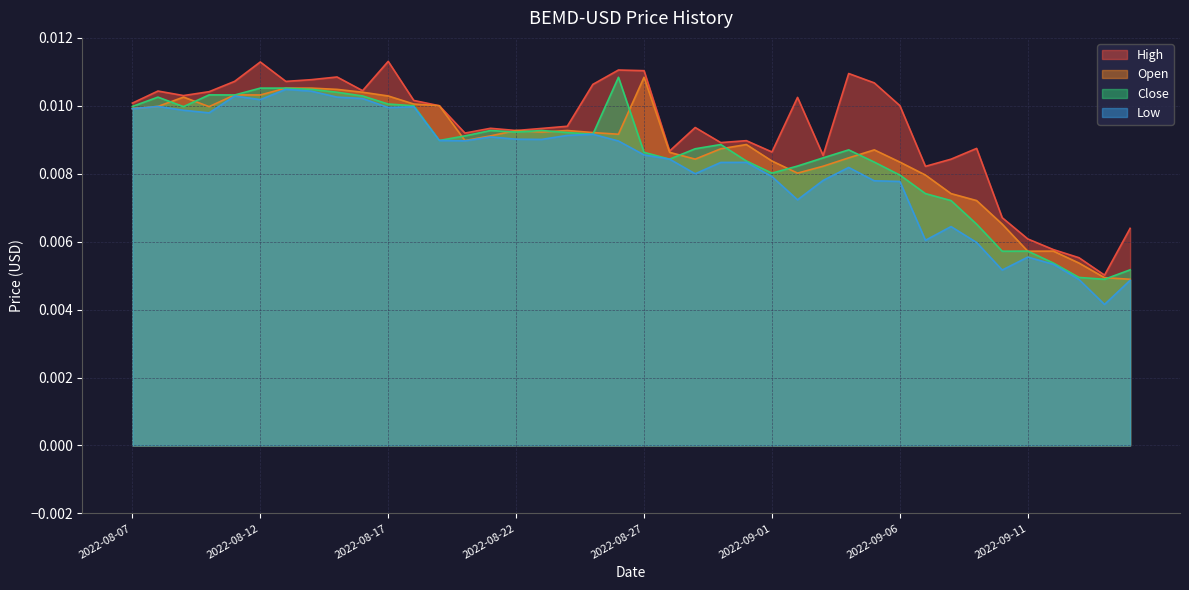

Which has a higher value, 2022-09-09 or 2022-08-13?

2022-08-13